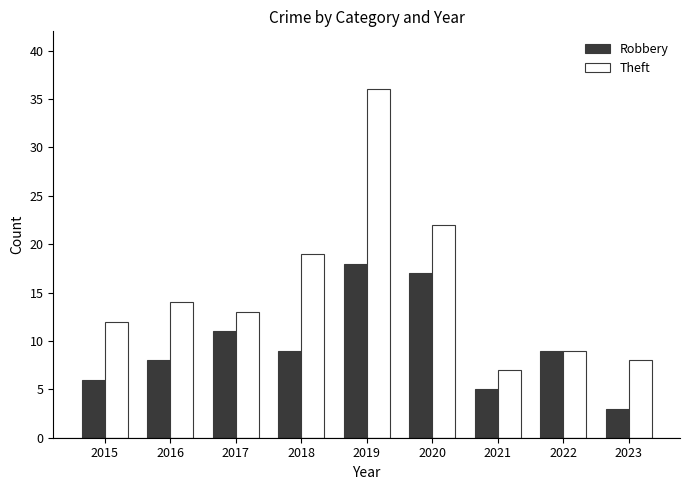

Read the Theft value at 2022.

9